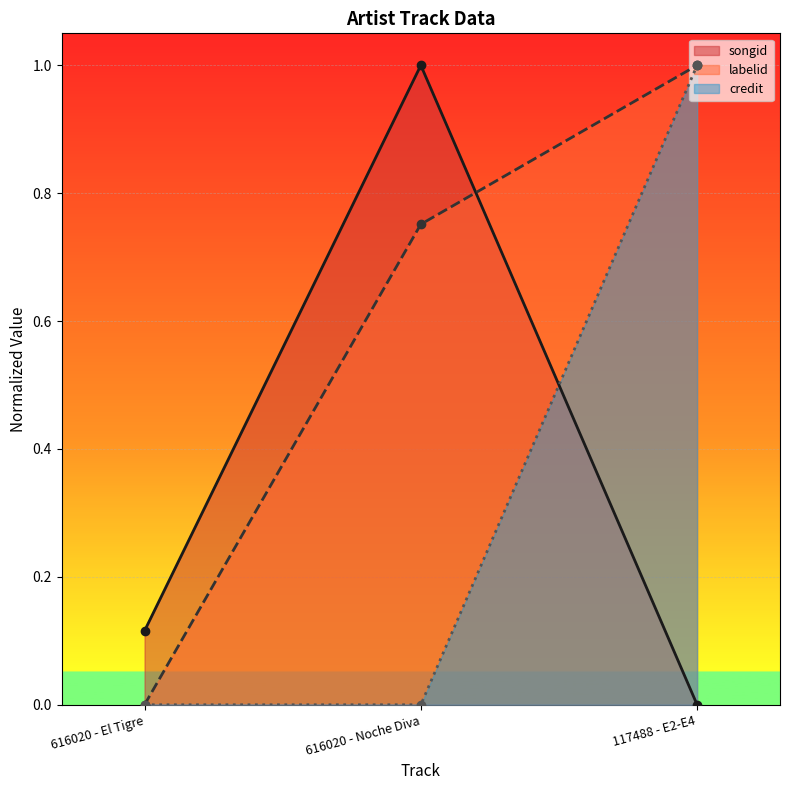

Rank the series by their maximum value, from lowest to highest.

songid (line), labelid (line), credit (line)